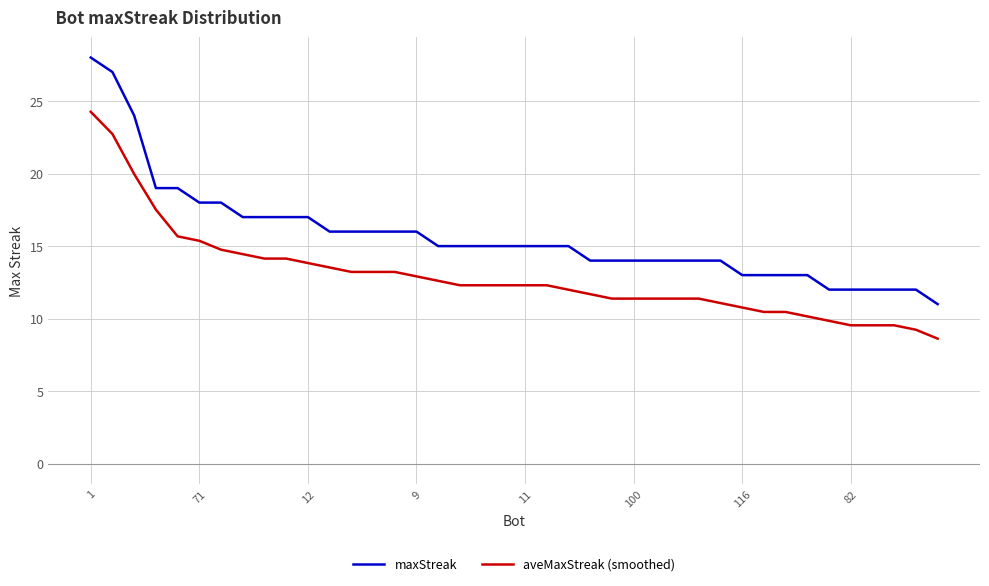

What is the minimum value shown in the chart?

8.6